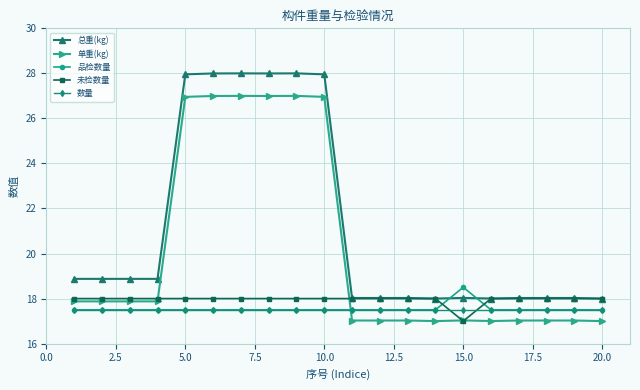

What is the value of the 数量 point at the 14th from the left?

17.5